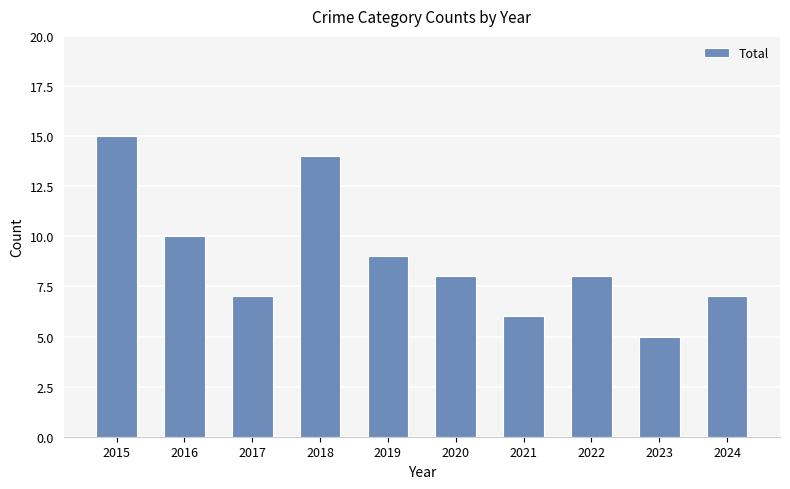

What is the change in value from 2019 to 2020?

-1